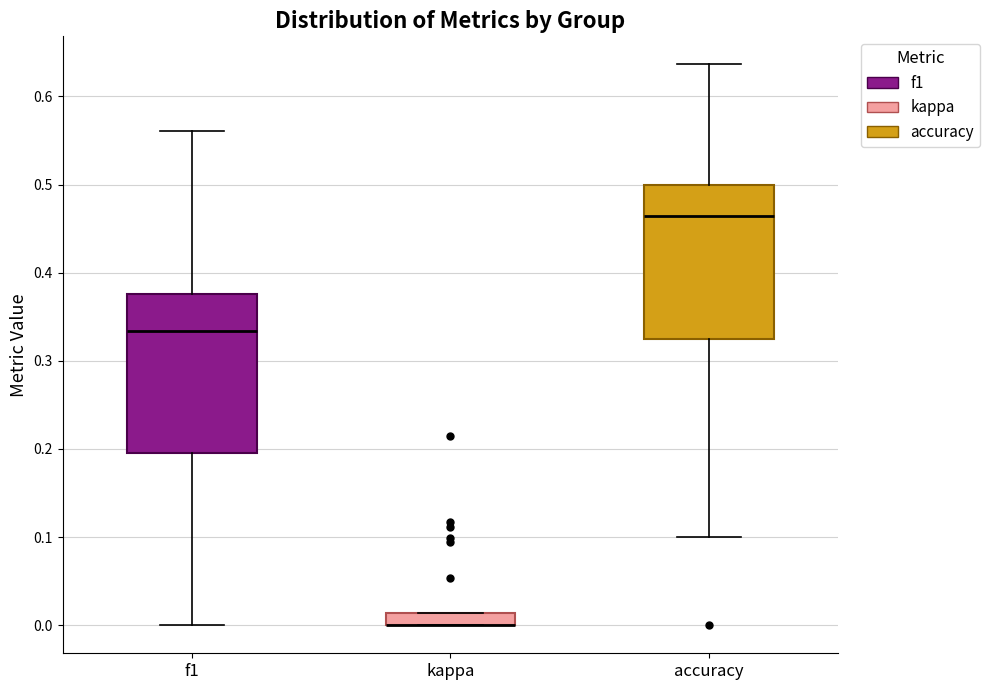

Where is the upper edge of the box for kappa on the y-axis? The values are not printed on the chart, so give them approximately, as read against the axis.

0.01